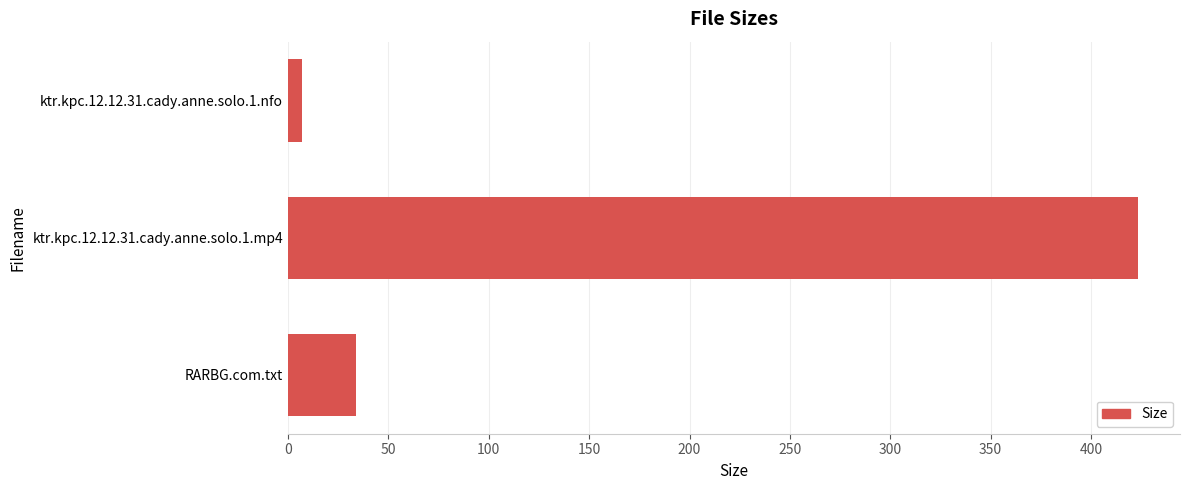

What is the difference between the maximum and minimum values?

416.4